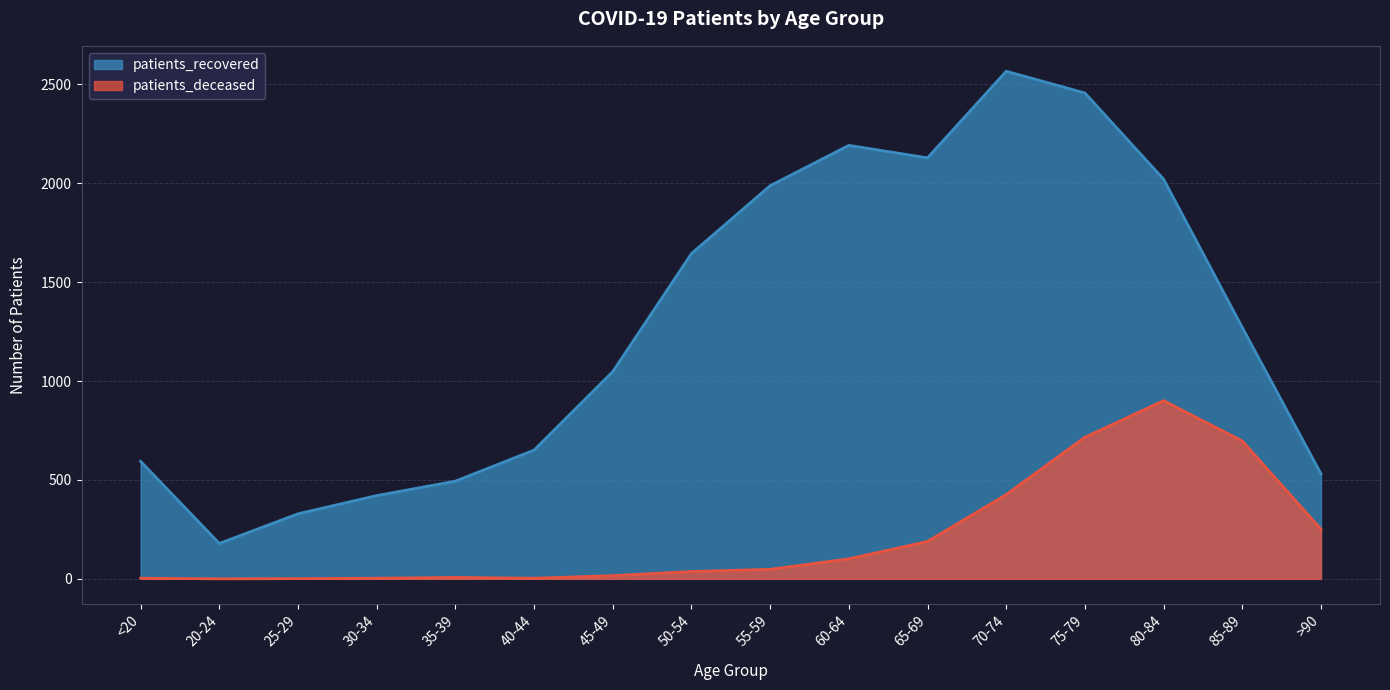

Is it true that patients_recovered equals 2567 at 70-74?

True